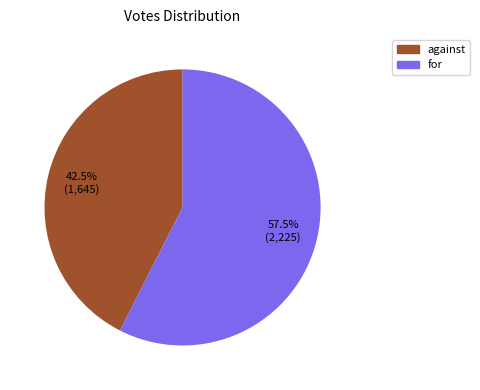

Is the sum of against and for greater than half?

Yes